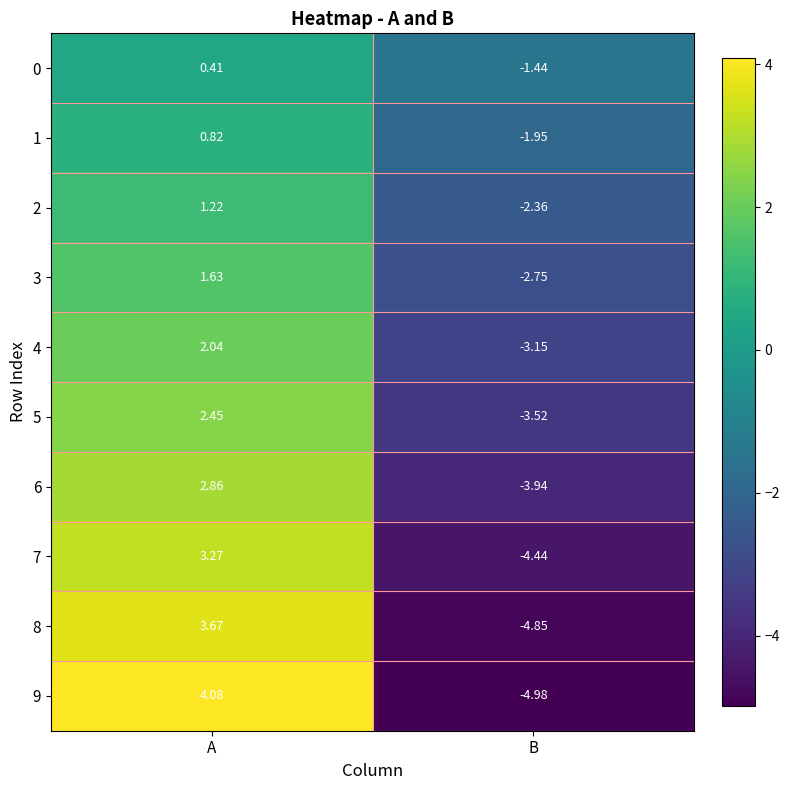

Where does the 4 series first go above 2?

A